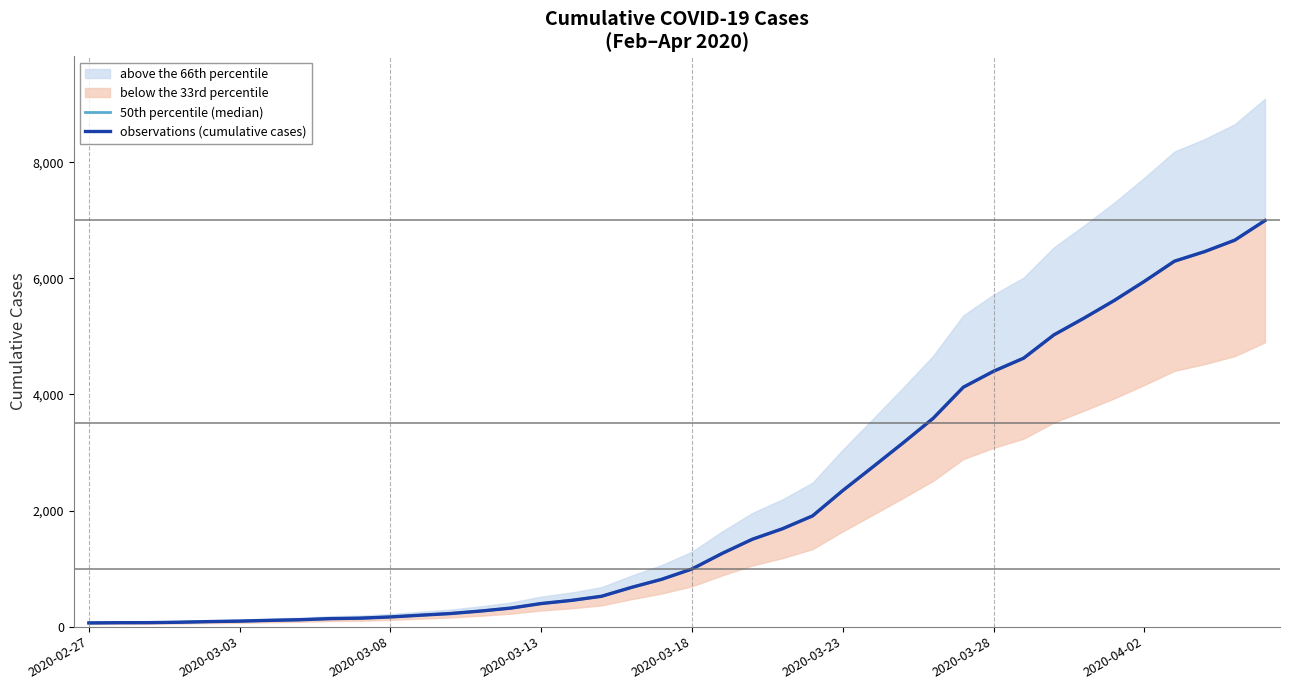

Does the chart display data point markers on the line(s)?

No